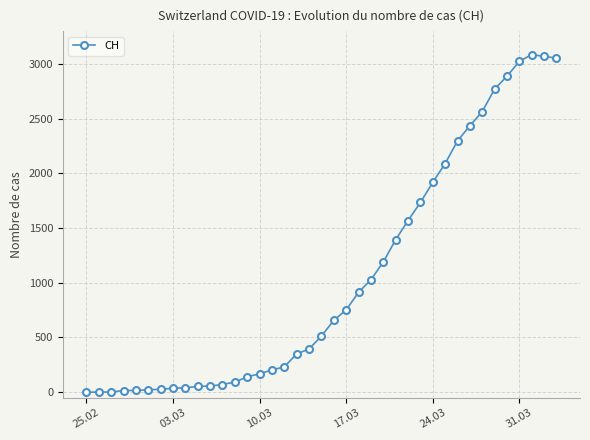

Does the chart have visible grid lines?

Yes